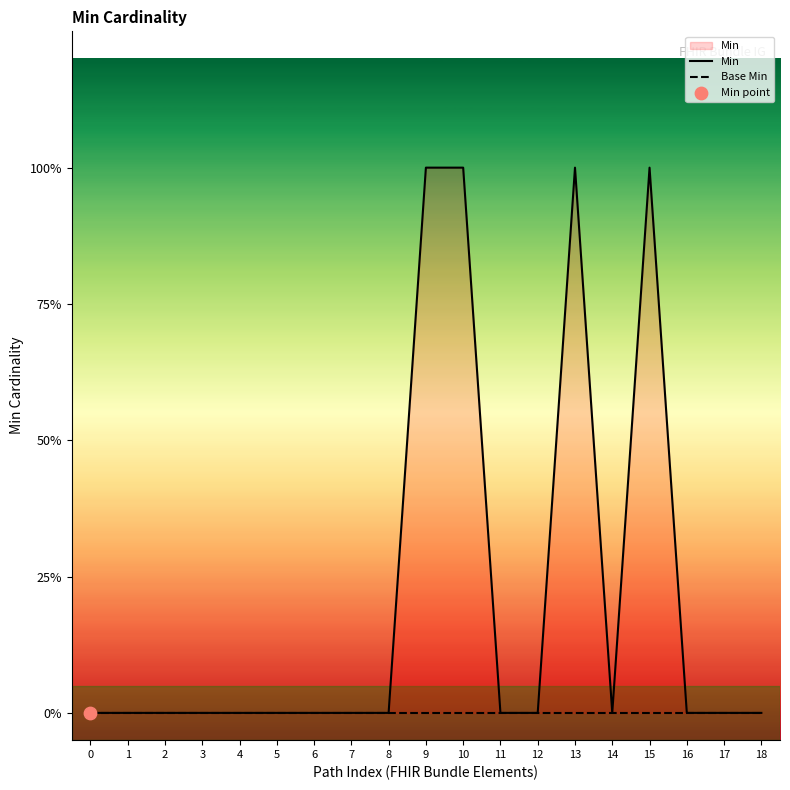

Which series has the largest total across all categories?

Min